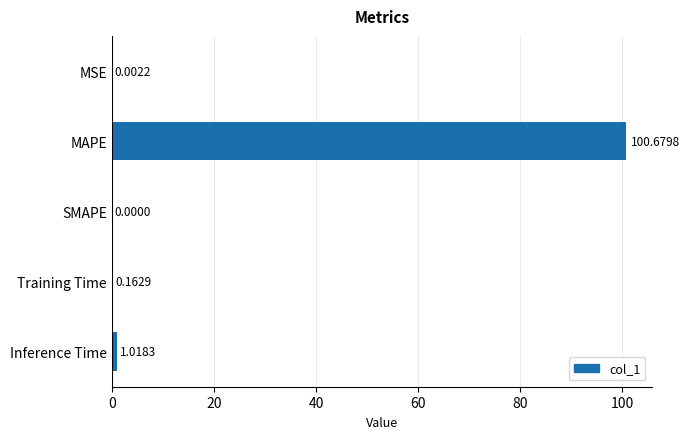

At which category does the chart reach its peak across all series?

MAPE